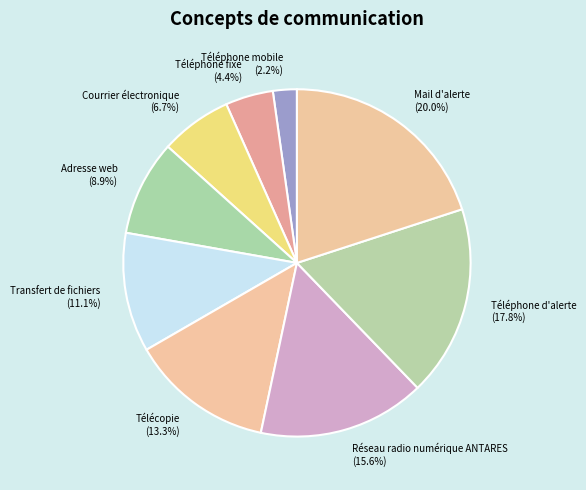

The Téléphone mobile slice represents 2% of the pie. True or false?

True